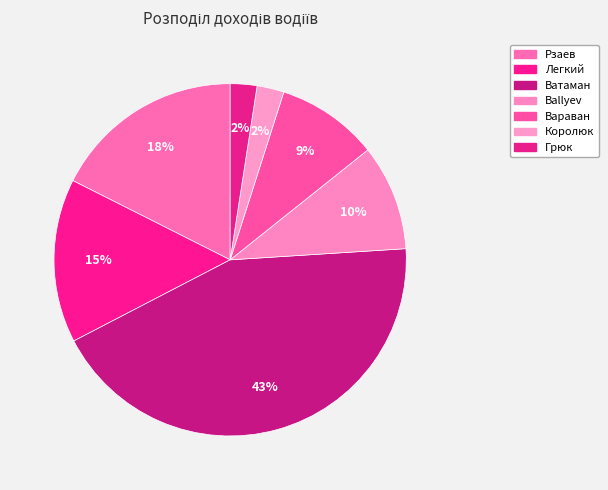

What percentage is the Ballyev slice, to the nearest percent?

10%